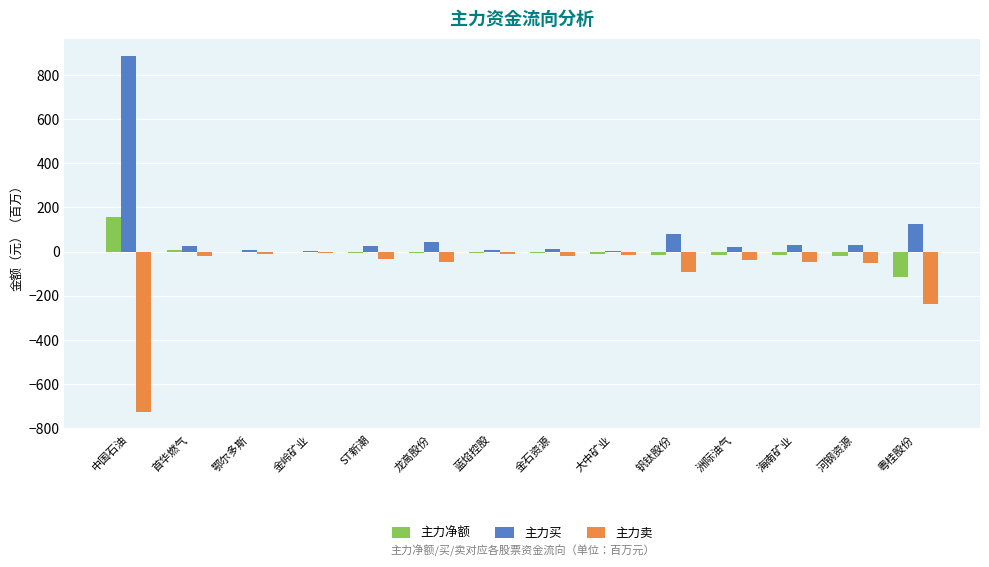

What is the spread (max minus min) of values at 龙高股份?

92.4